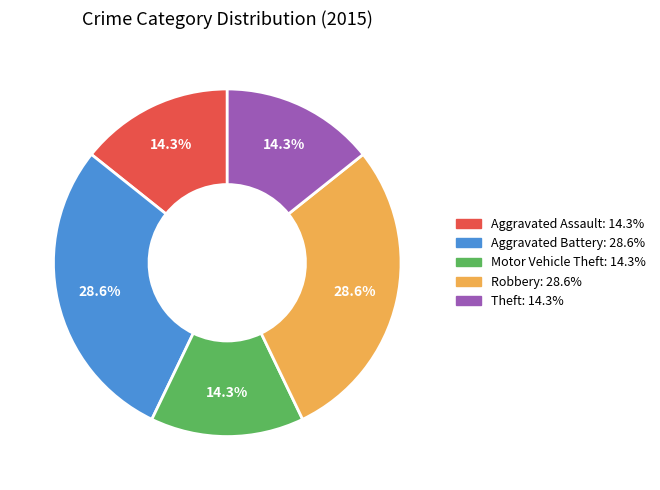

What percentage is the Robbery slice, to the nearest percent?

29%